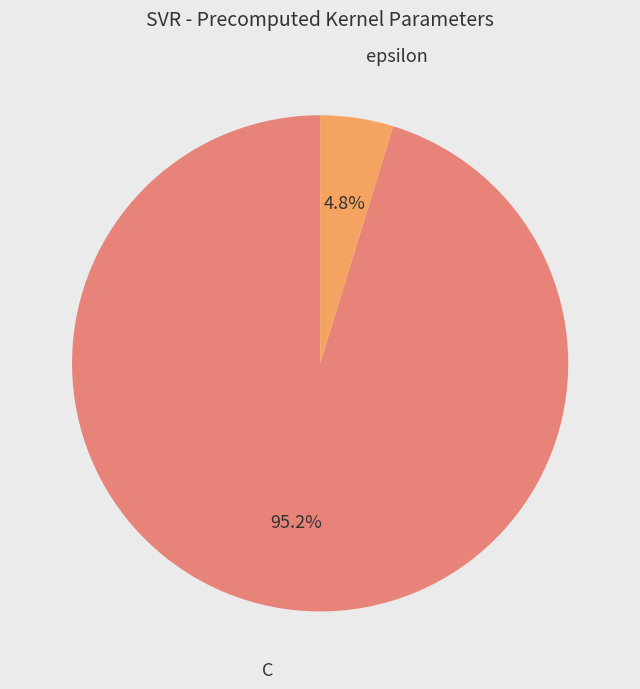

Is there any slice that represents more than half of the pie?

Yes